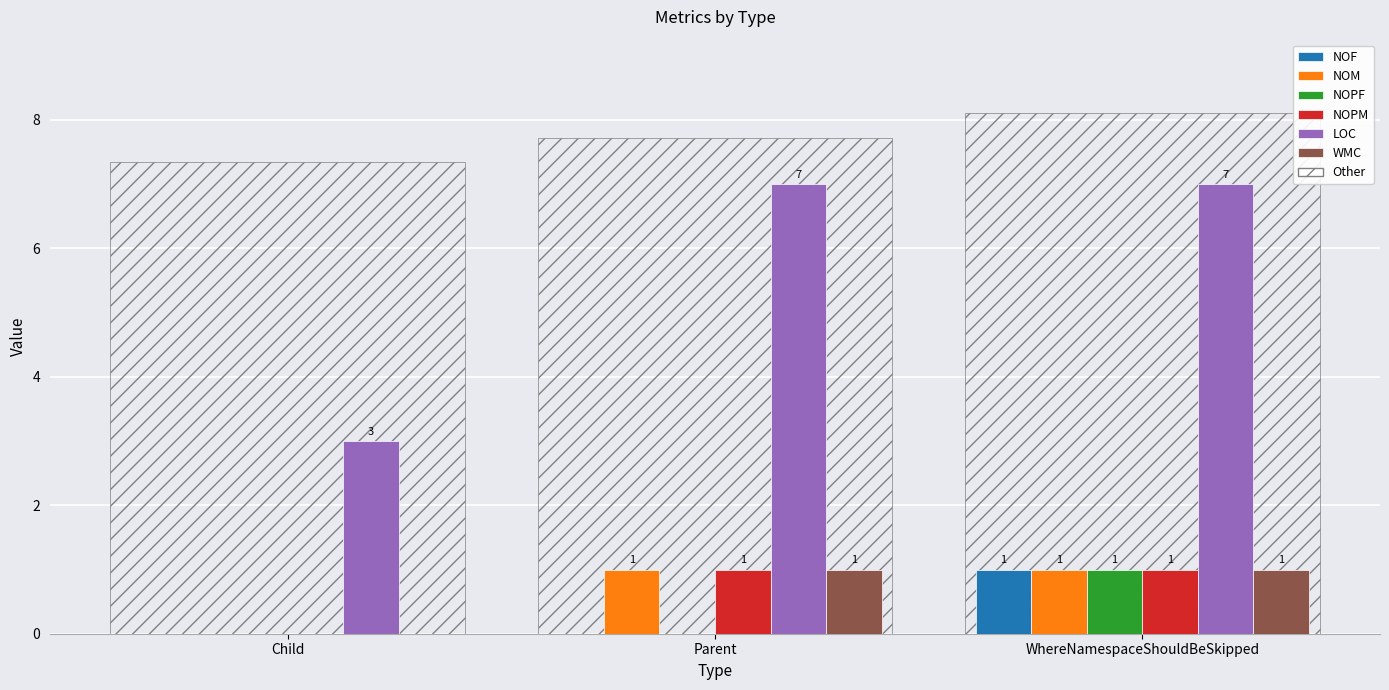

Is it true that LOC equals 3 at Child?

True